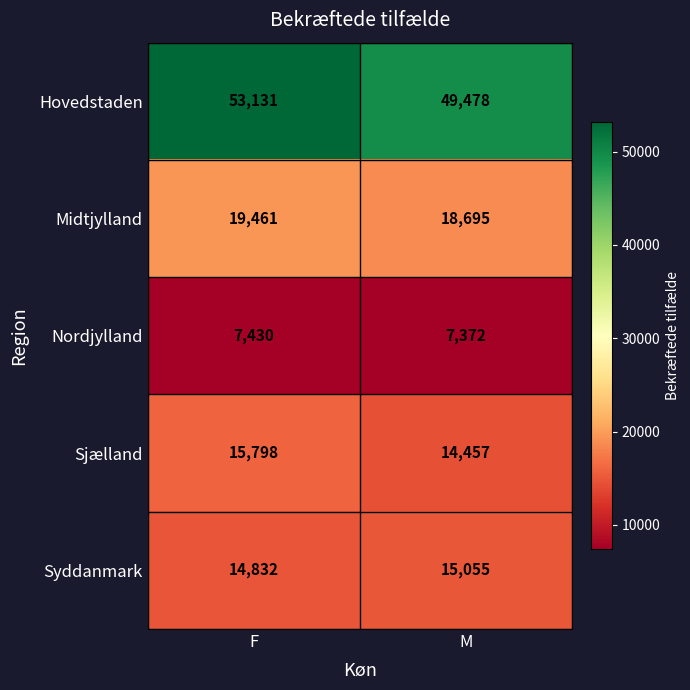

Reading left to right, what are all the values shown in this chart?

Hovedstaden: F=53131	M=49478
Midtjylland: F=19461	M=18695
Nordjylland: F=7430	M=7372
Sjælland: F=15798	M=14457
Syddanmark: F=14832	M=15055